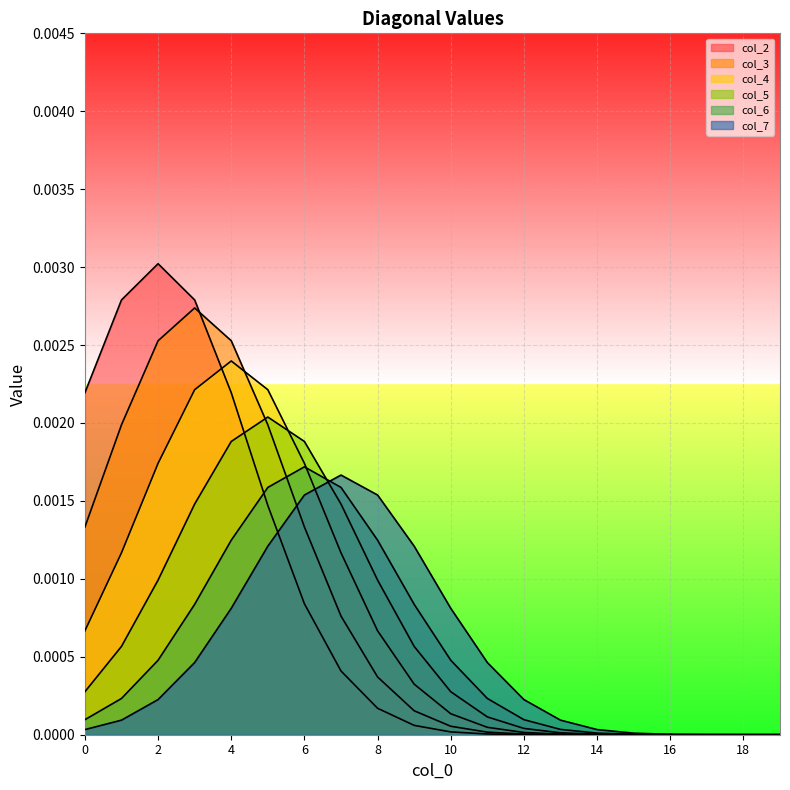

How many lines are shown in the chart?

6